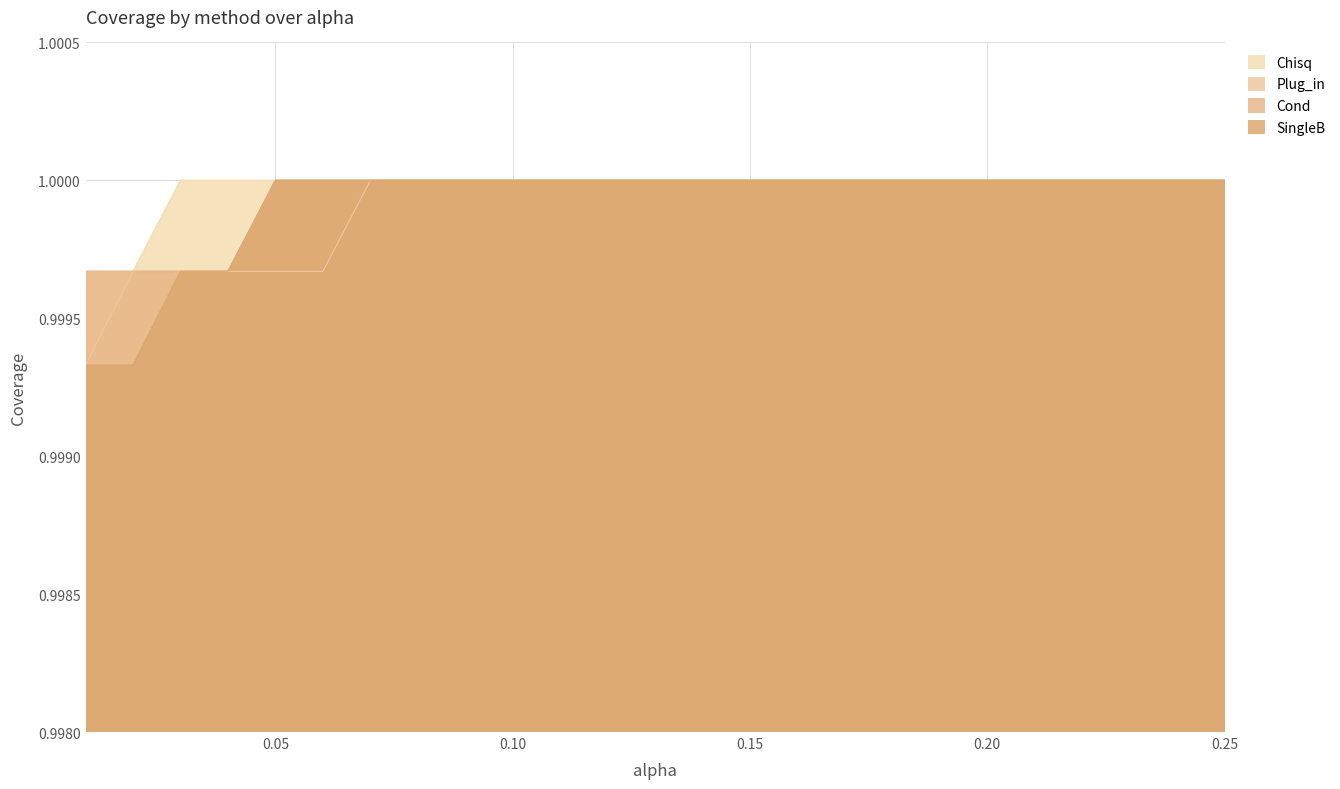

What are all the series names shown in the legend?

Chisq, Plug_in, Cond, SingleB